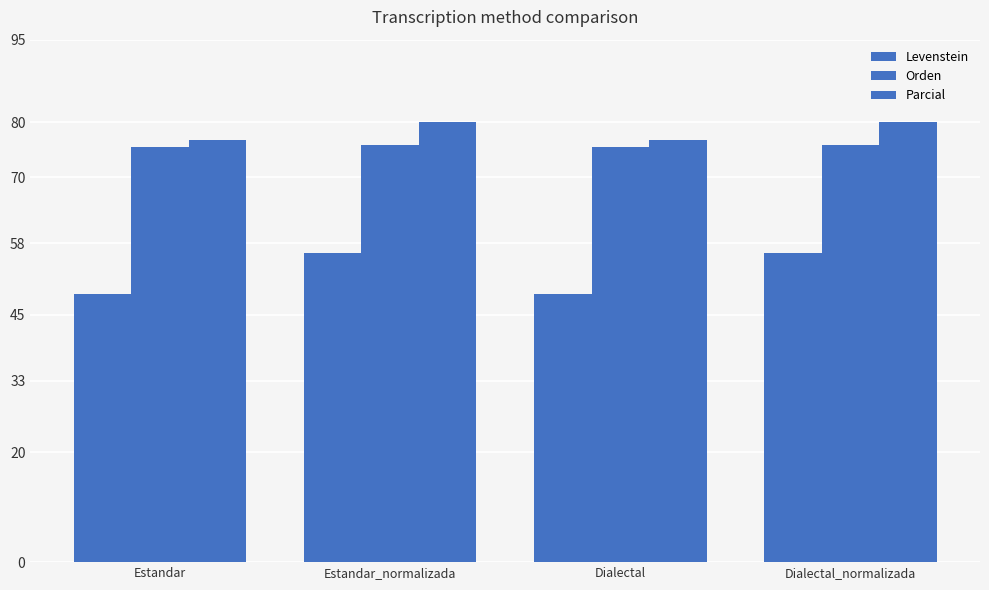

How many values in the Levenstein series are below 56?

2